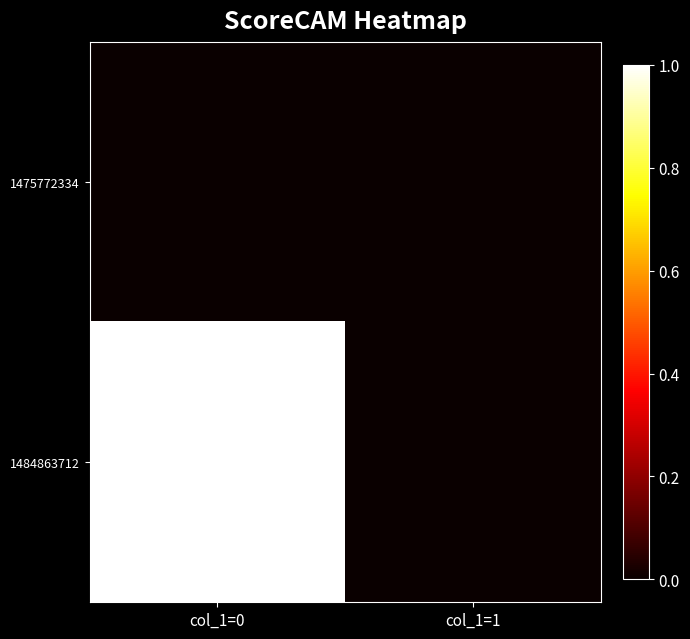

How many distinct data groups are displayed?

2